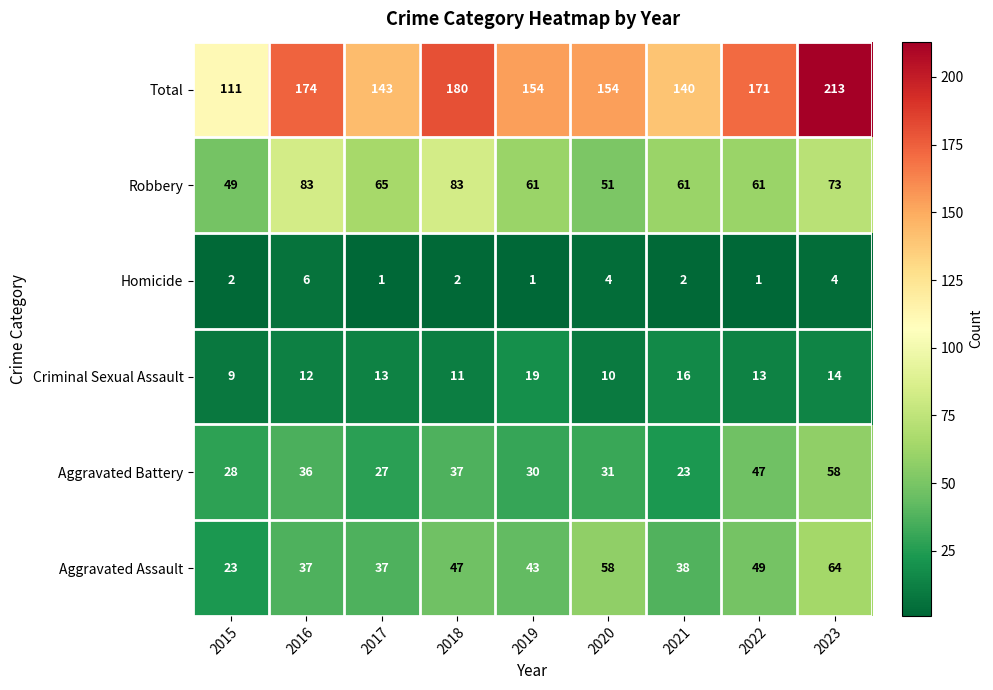

What is the difference between the highest and lowest values at 2021?

138